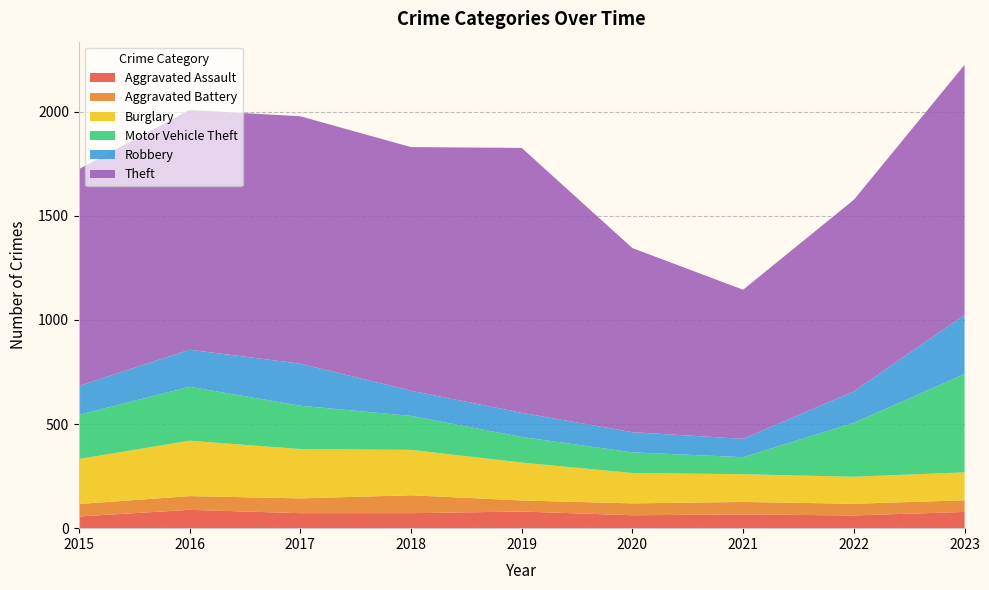

Reading left to right, list all the values displayed in this chart.

Aggravated Assault: 2015=56	2016=88	2017=72	2018=72	2019=80	2020=62	2021=66	2022=61	2023=78
Aggravated Battery: 2015=60	2016=66	2017=71	2018=86	2019=53	2020=57	2021=60	2022=56	2023=56
Burglary: 2015=216	2016=266	2017=237	2018=218	2019=182	2020=146	2021=133	2022=130	2023=134
Motor Vehicle Theft: 2015=212	2016=259	2017=208	2018=163	2019=123	2020=99	2021=82	2022=259	2023=472
Robbery: 2015=139	2016=178	2017=202	2018=121	2019=116	2020=97	2021=88	2022=151	2023=284
Theft: 2015=1041	2016=1151	2017=1188	2018=1170	2019=1272	2020=884	2021=716	2022=920	2023=1201